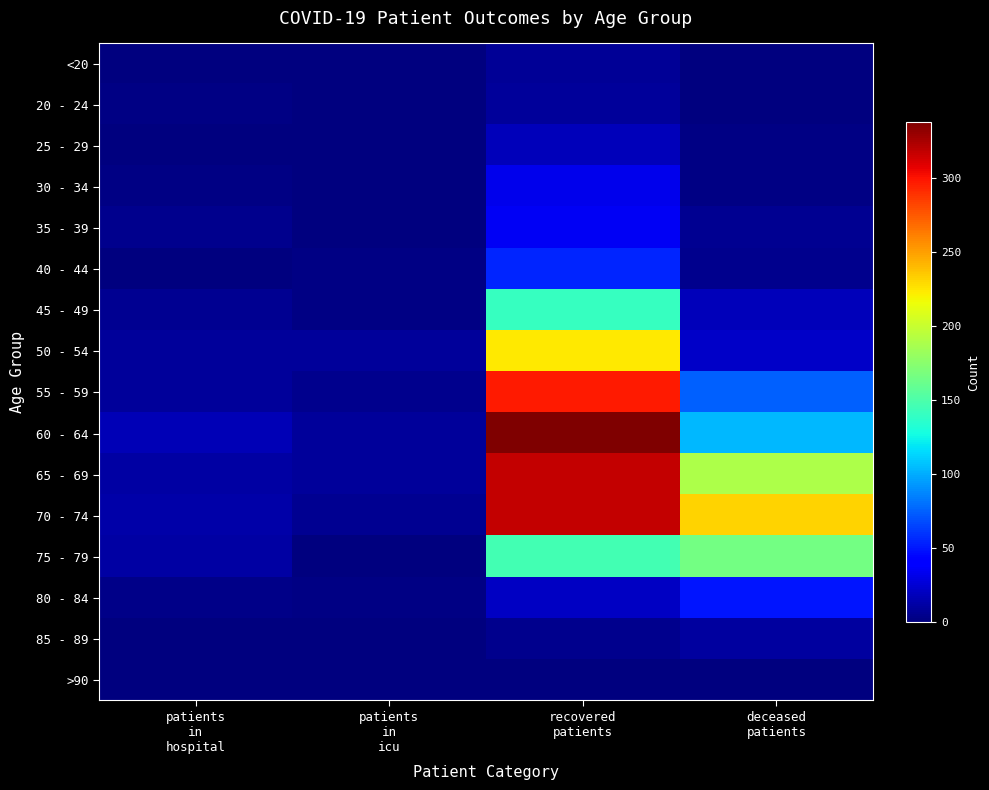

Which series has the largest total across all categories?

70 - 74